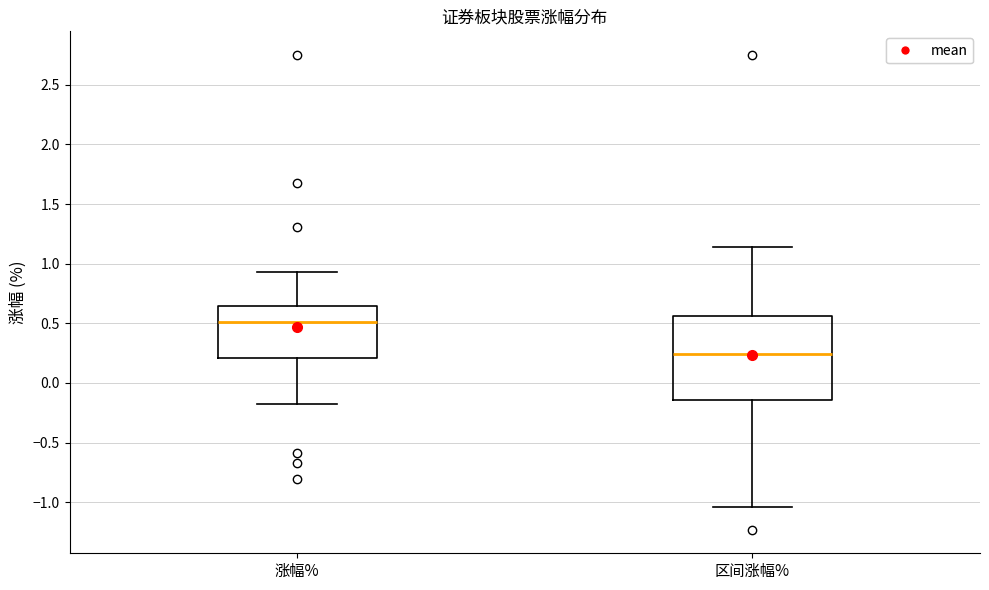

Where does the lower whisker of the box for 区间涨幅% end on the y-axis? The values are not printed on the chart, so give them approximately, as read against the axis.

-1.05